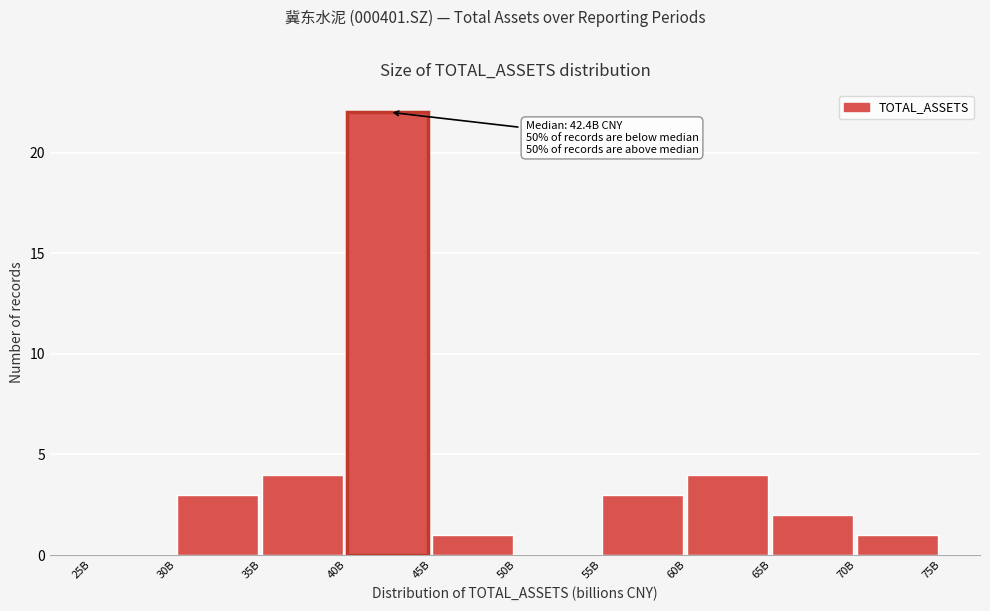

Reading right to left, list all the values displayed in this chart.

70B=1	65B=2	60B=4	55B=3	50B=0	45B=1	40B=22	35B=4	30B=3	25B=0